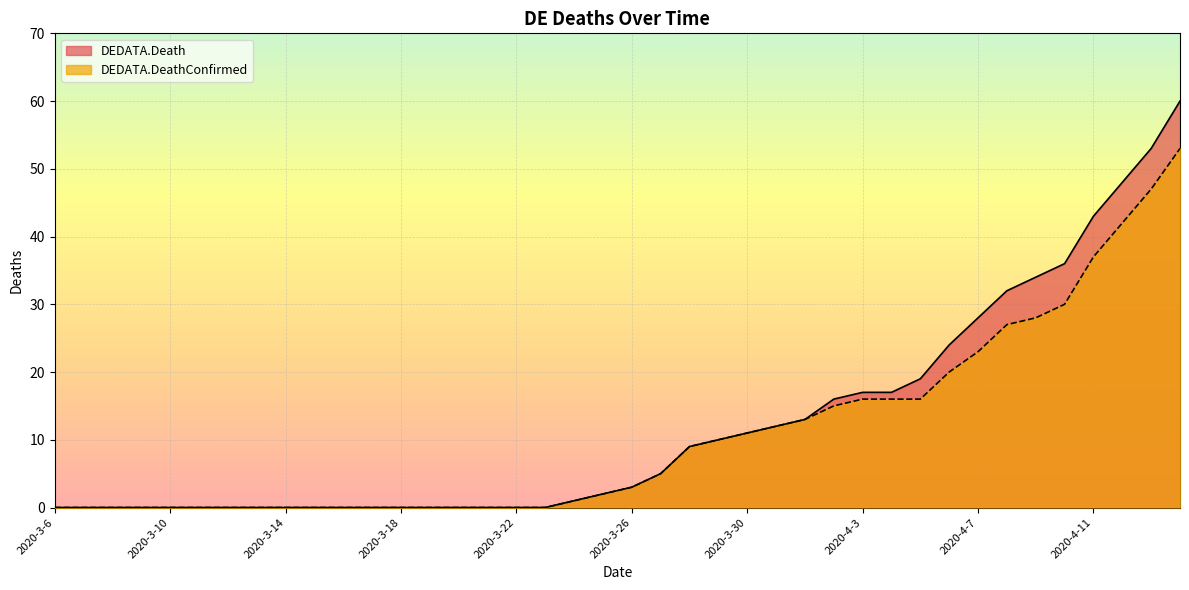

True or false: DEDATA.Death and DEDATA.DeathConfirmed cross at least once.

False